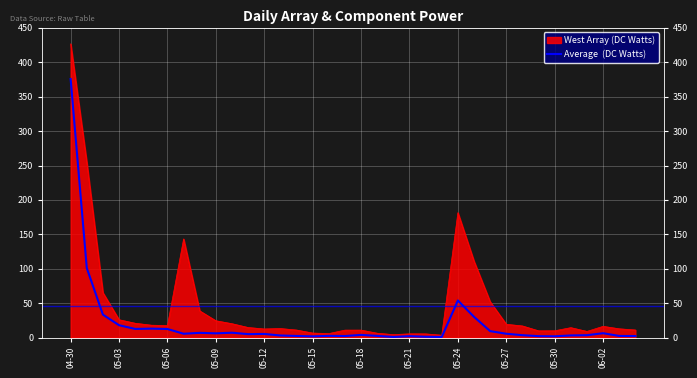

What is the greatest value displayed?

426.8